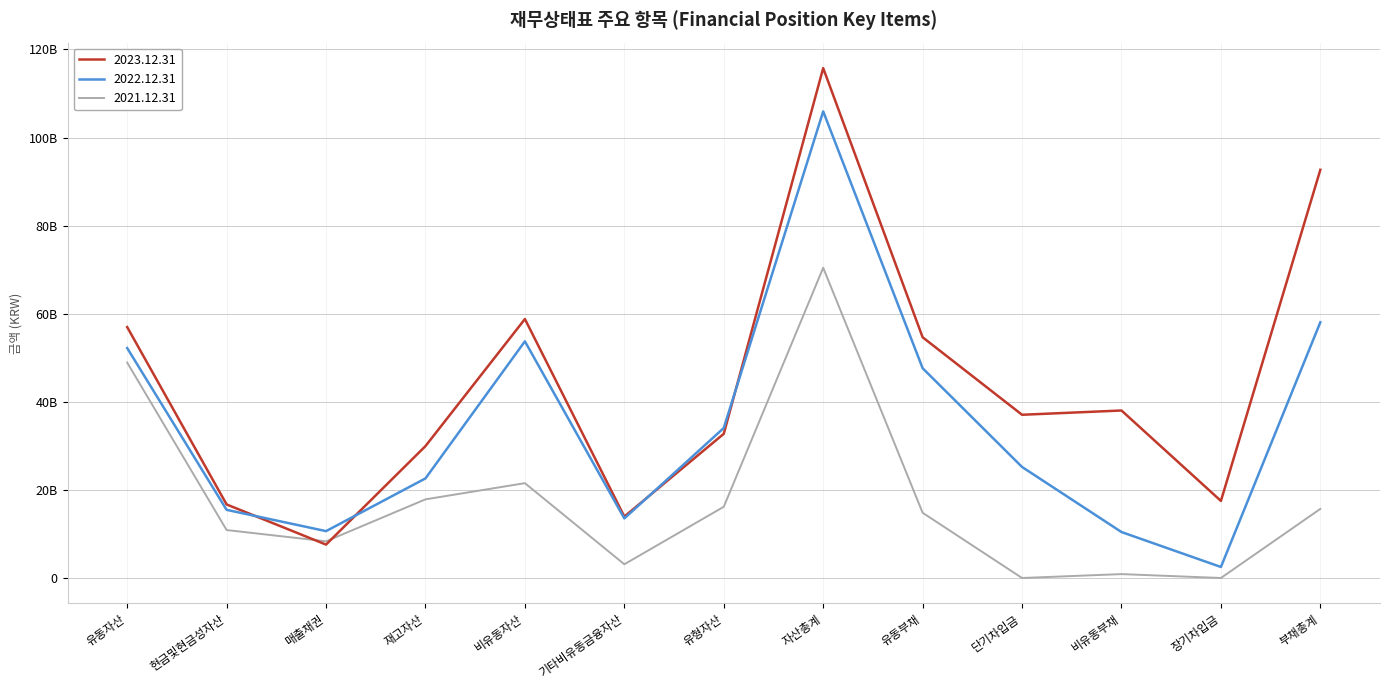

What is the total value across all series at 단기차입금?

62264000000